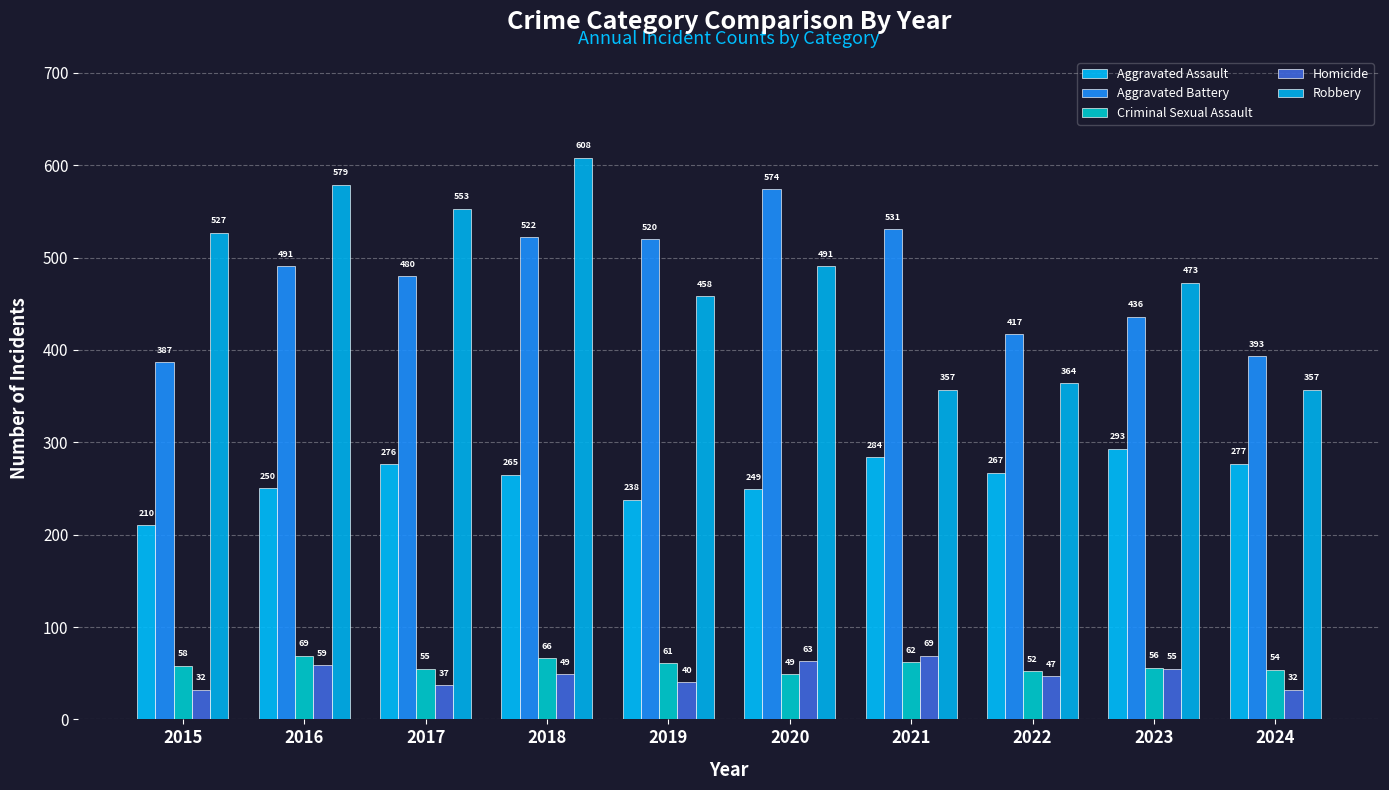

Where does the Homicide series first go above 49?

2016